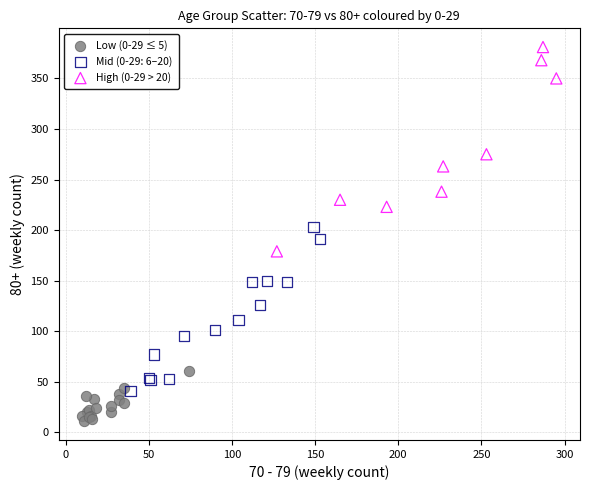

Which series has the widest spread of Y values?

High (0-29 > 20)